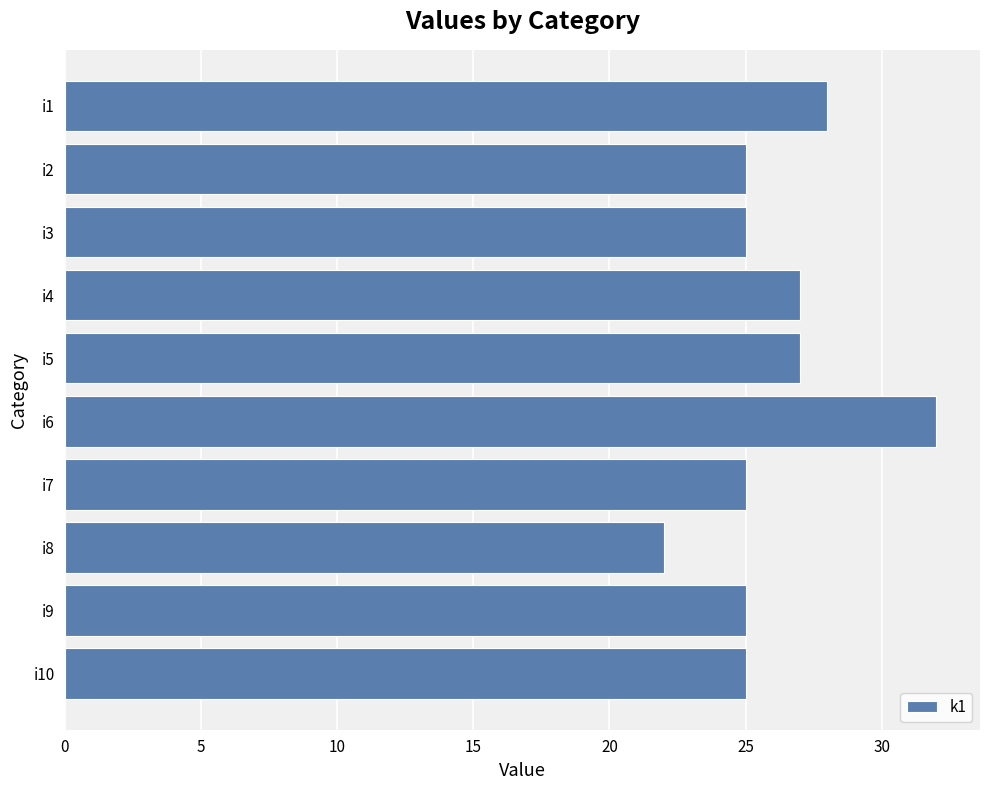

The value at i6 is 32. True or false?

True